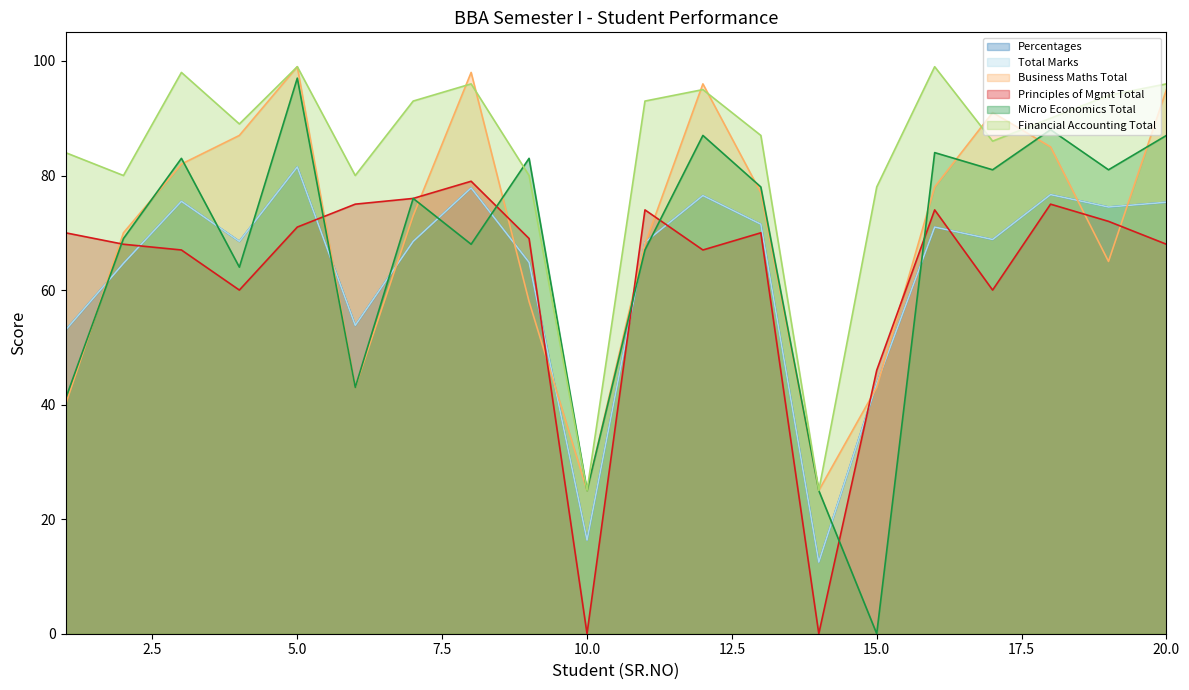

Reading left to right, extract all data points from this chart.

Percentages: 53.0	64.7	75.5	68.5	81.5	53.8	68.5	77.8	64.8	16.3	68.3	76.5	71.5	12.5	43.7	71.0	68.8	76.7	74.5	75.3
Total Marks: 53.0	64.7	75.5	68.5	81.5	53.8	68.5	77.8	64.8	16.3	68.3	76.5	71.5	12.5	43.7	71.0	68.8	76.7	74.5	75.3
Business Maths Total: 40.0	70.0	82.0	87.0	99.0	43.0	73.0	98.0	58.0	25.0	68.0	96.0	77.0	25.0	43.0	78.0	91.0	85.0	65.0	95.0
Principles of Mgmt Total: 70.0	68.0	67.0	60.0	71.0	75.0	76.0	79.0	69.0	0.0	74.0	67.0	70.0	0.0	46.0	74.0	60.0	75.0	72.0	68.0
Micro Economics Total: 41.0	69.0	83.0	64.0	97.0	43.0	76.0	68.0	83.0	25.0	67.0	87.0	78.0	25.0	0.0	84.0	81.0	88.0	81.0	87.0
Financial Accounting Total: 84.0	80.0	98.0	89.0	99.0	80.0	93.0	96.0	80.0	25.0	93.0	95.0	87.0	25.0	78.0	99.0	86.0	90.0	94.0	96.0